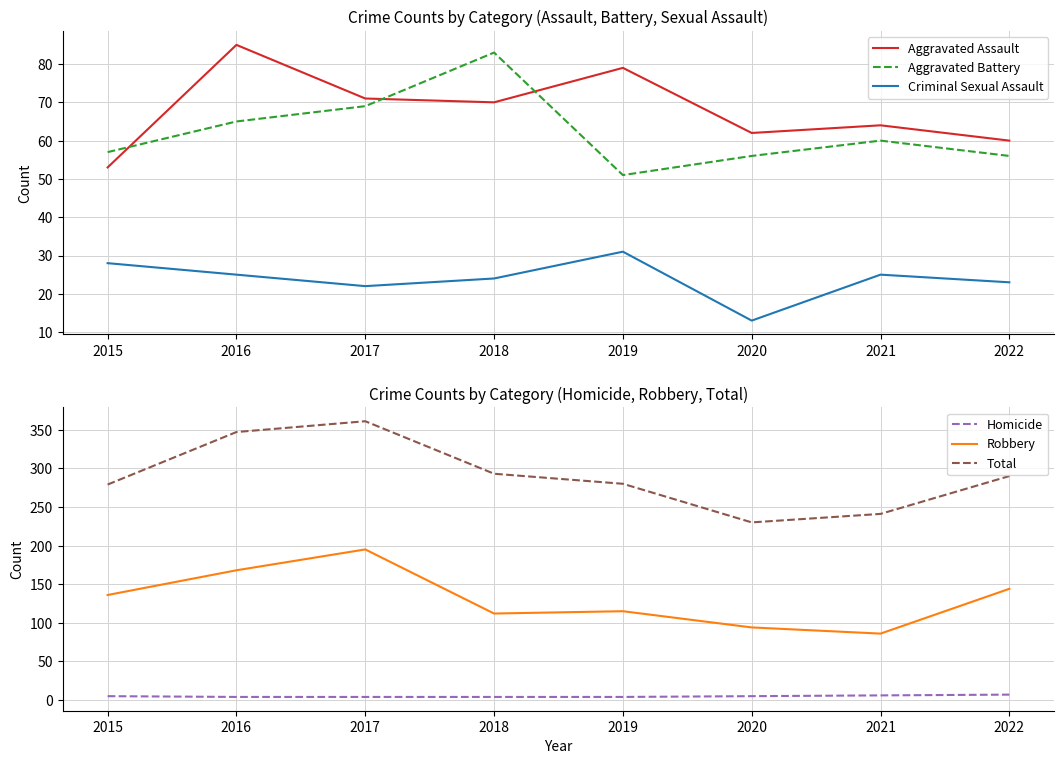

True or false: Robbery and Aggravated Assault cross at least once.

False